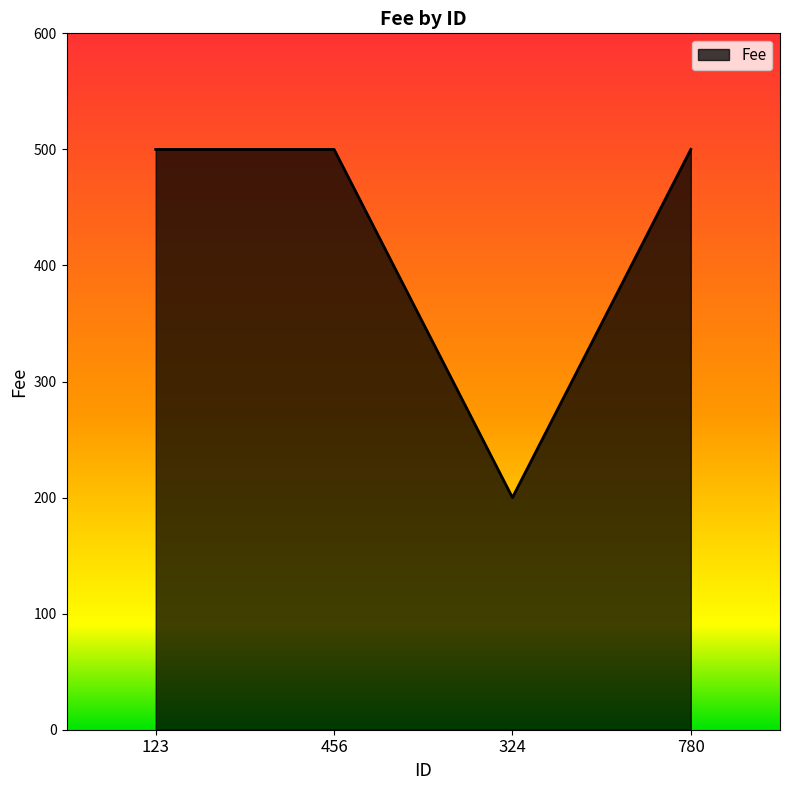

Reading left to right, list all the values displayed in this chart.

123=500	456=500	324=200	780=500